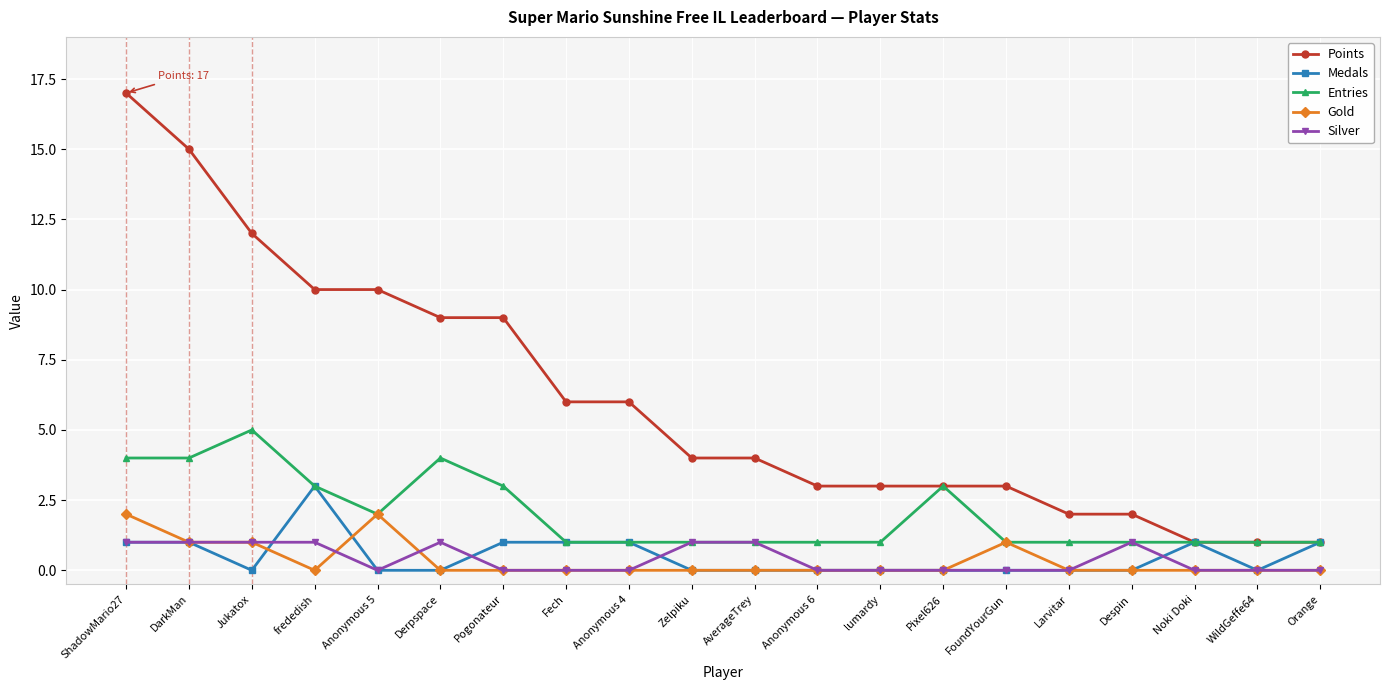

What is the difference between the second highest and second lowest values in the Entries series?

3